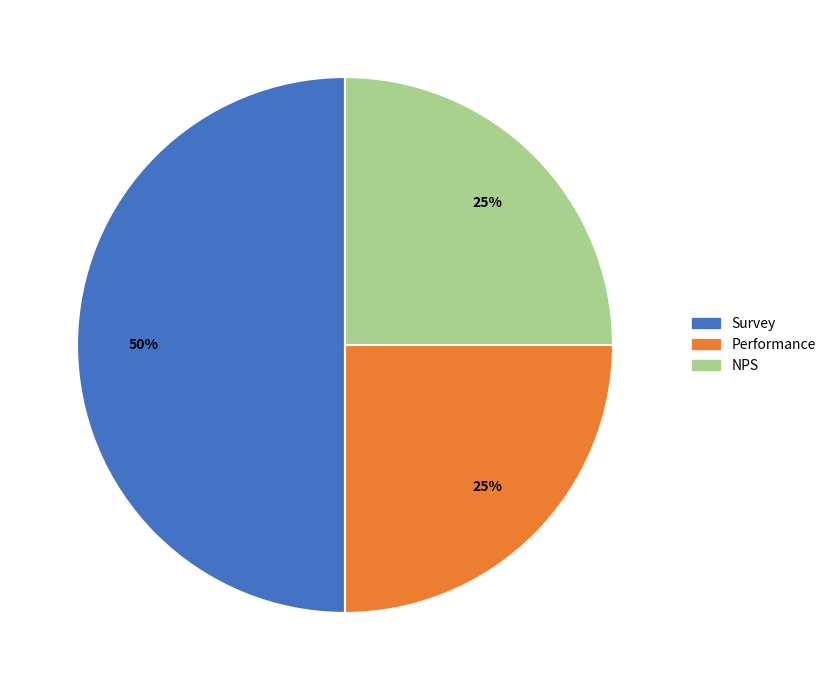

How many segments does this pie chart have?

3